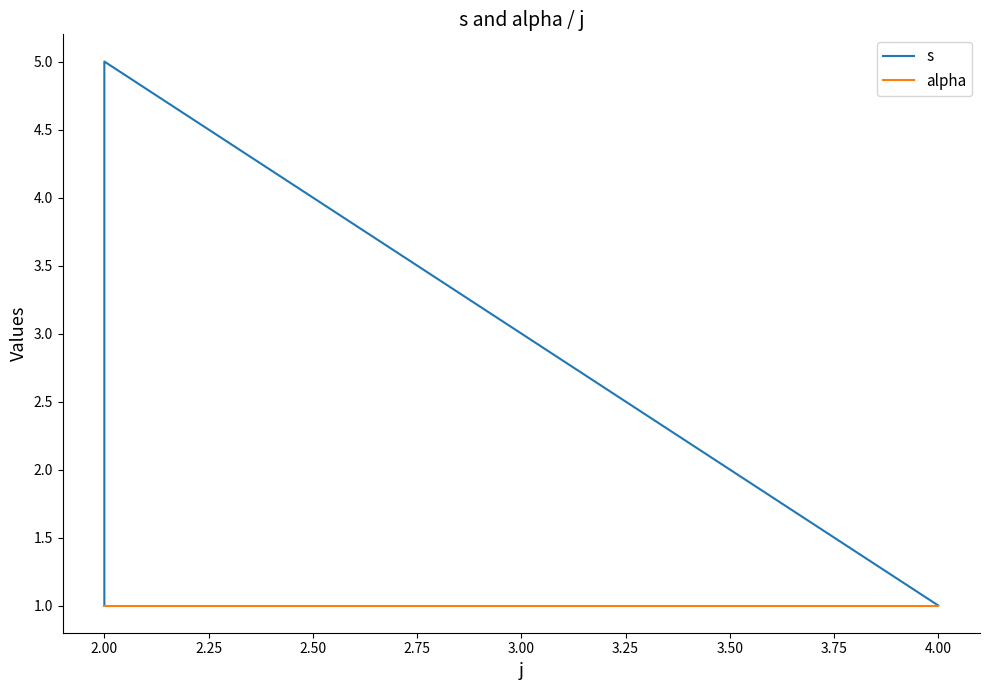

Which series has the largest total across all categories?

s